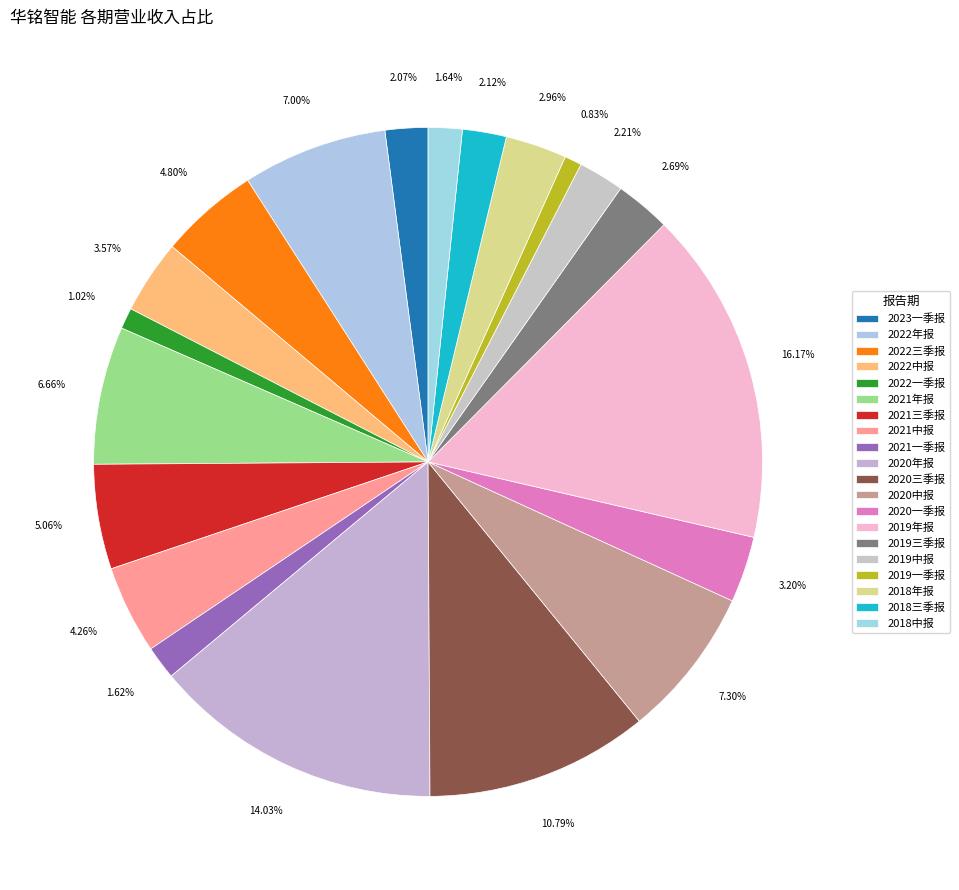

To the nearest percent, what percentage of the pie is 2018三季报?

2%